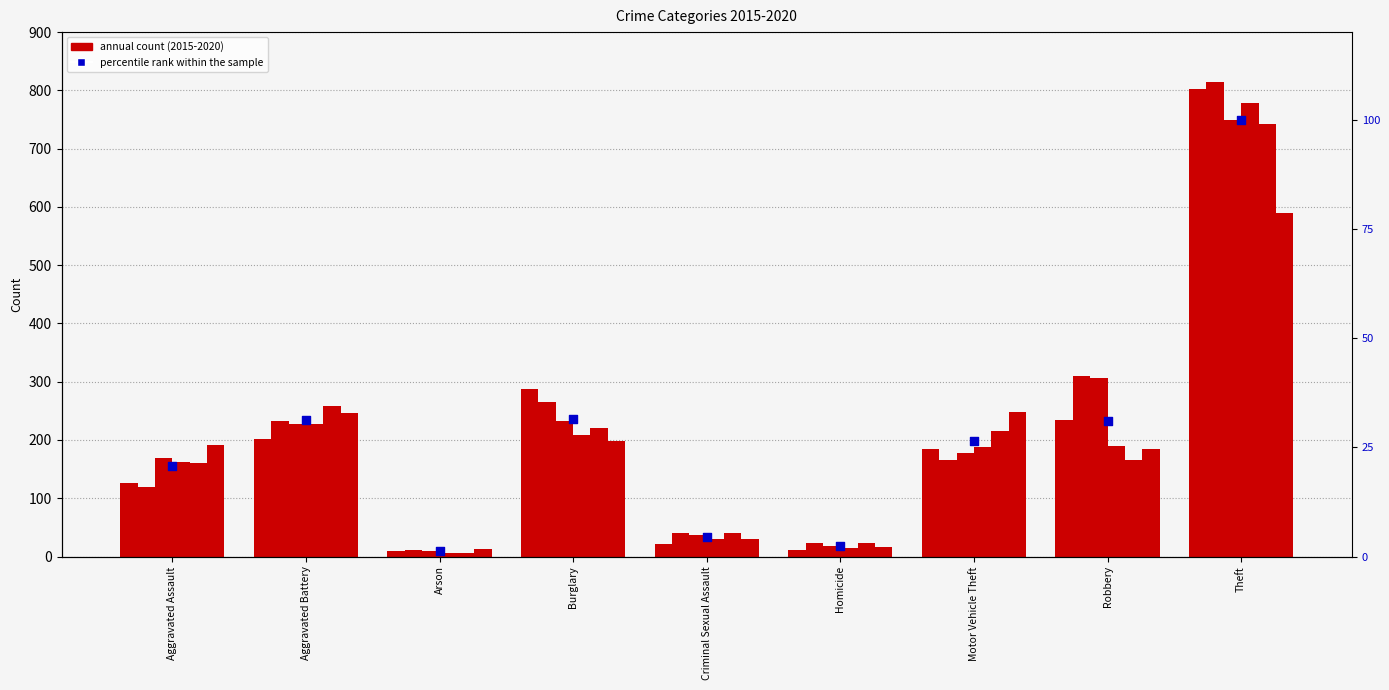

Approximately how many times larger is the value at Homicide compared to Robbery?

0.1